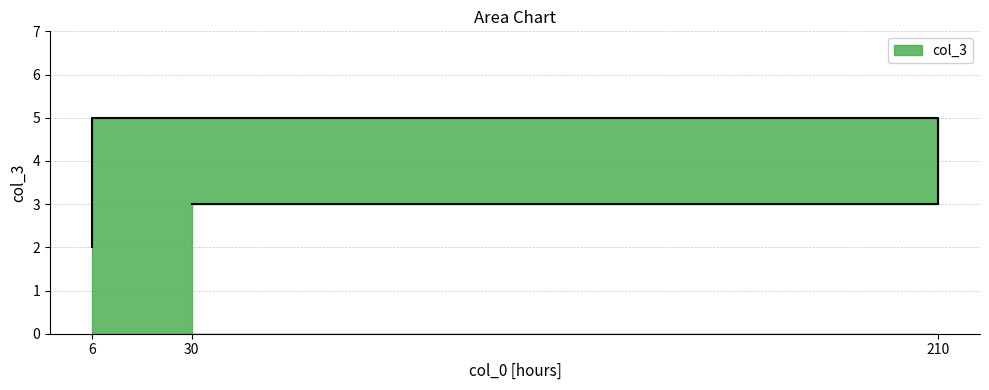

What value does the data have at 30?

3